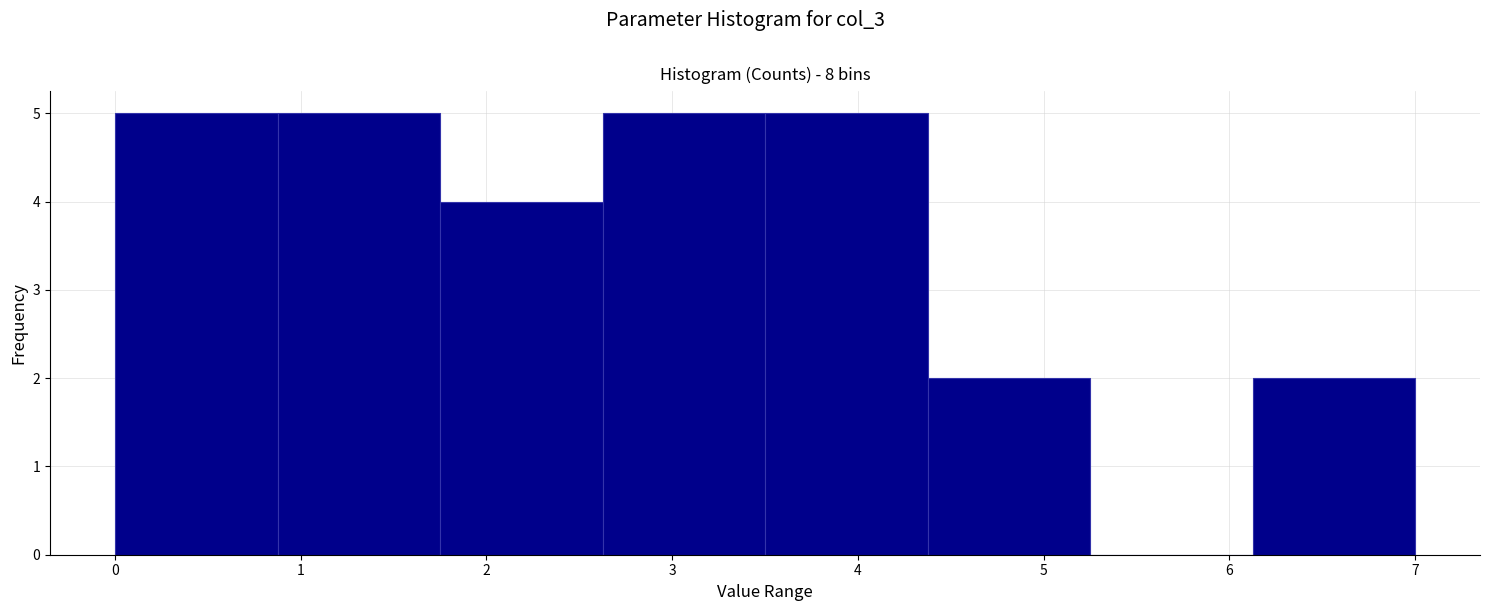

What is the height of the bar covering 0.0 to 0.9 on the x-axis? Neither the bar edges nor the heights are printed on the chart, so give them approximately, as read against the axes.

5